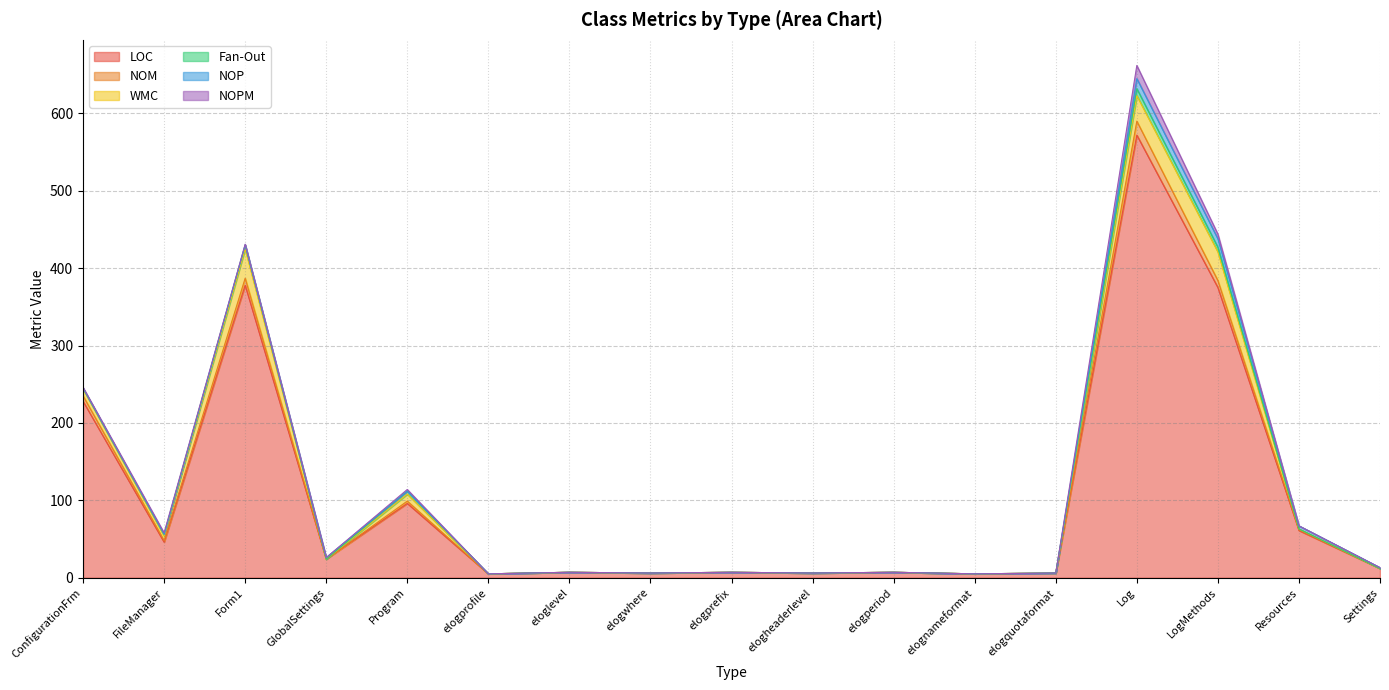

Does the chart have visible grid lines?

Yes